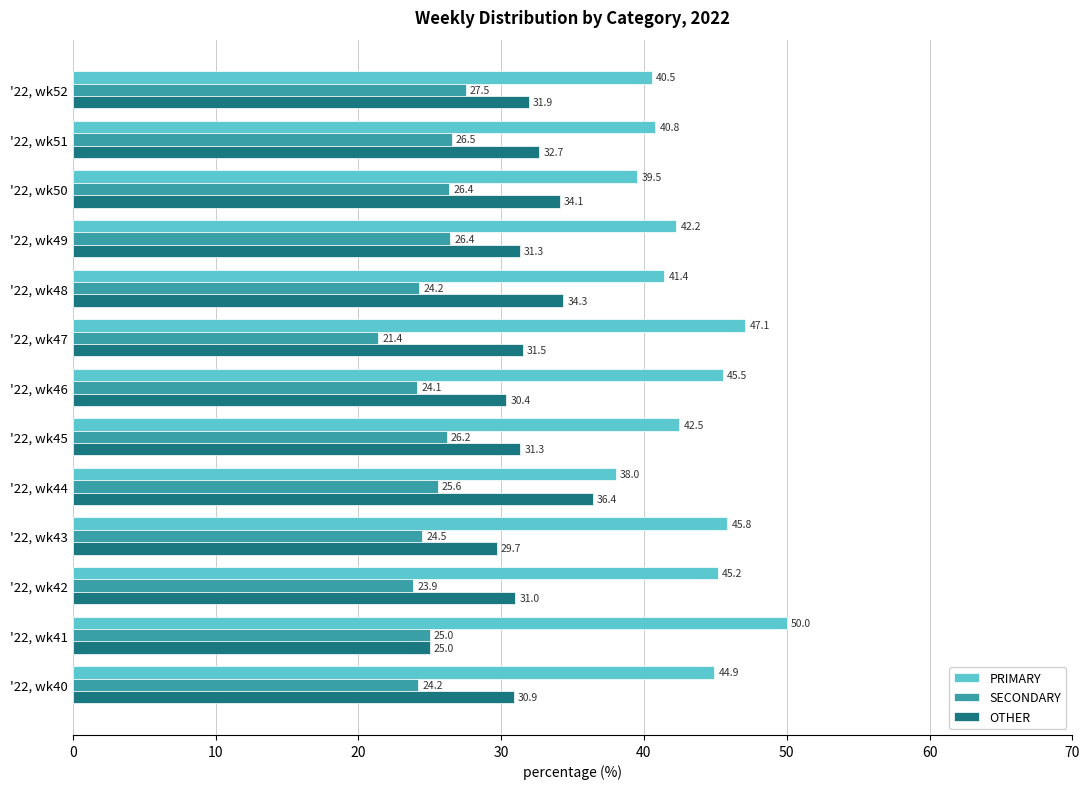

List the series in order of their peak value, lowest first.

SECONDARY, OTHER, PRIMARY